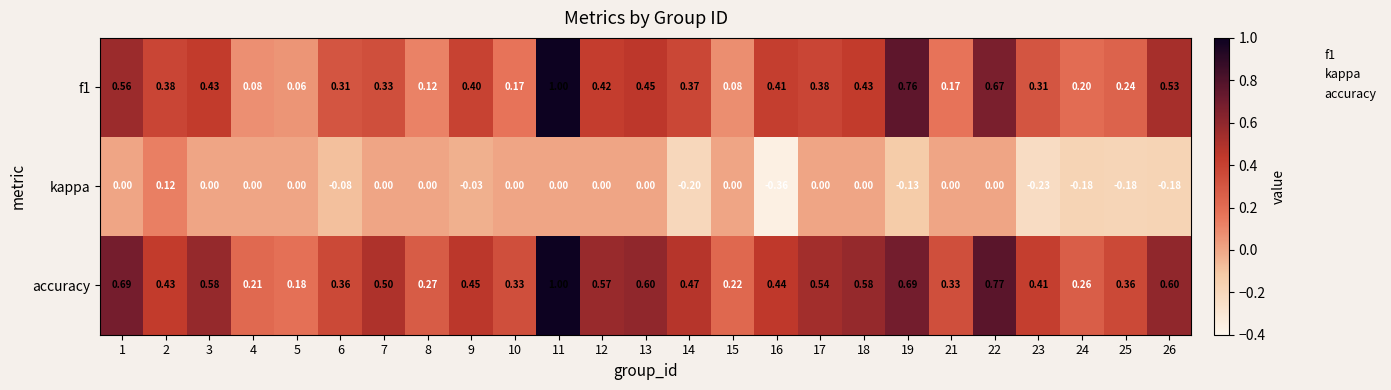

Which series has the largest total across all categories?

accuracy